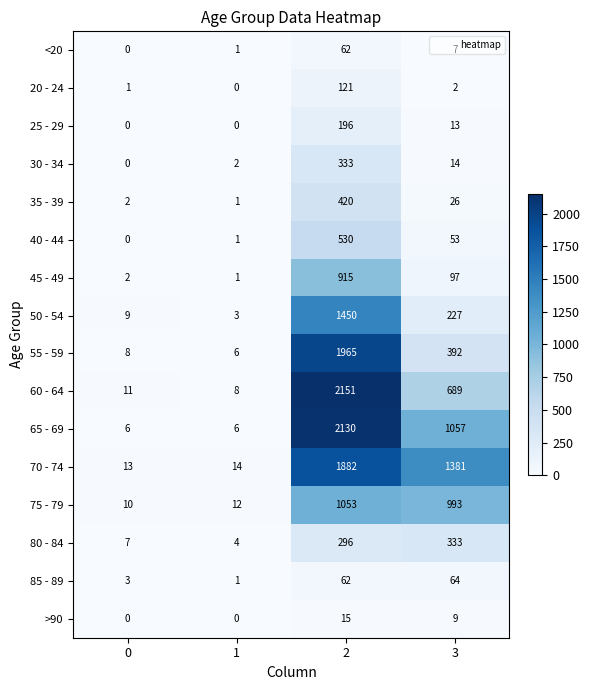

Rank the series at 3 from lowest to highest value.

20 - 24, <20, >90, 25 - 29, 30 - 34, 35 - 39, 40 - 44, 85 - 89, 45 - 49, 50 - 54, 80 - 84, 55 - 59, 60 - 64, 75 - 79, 65 - 69, 70 - 74